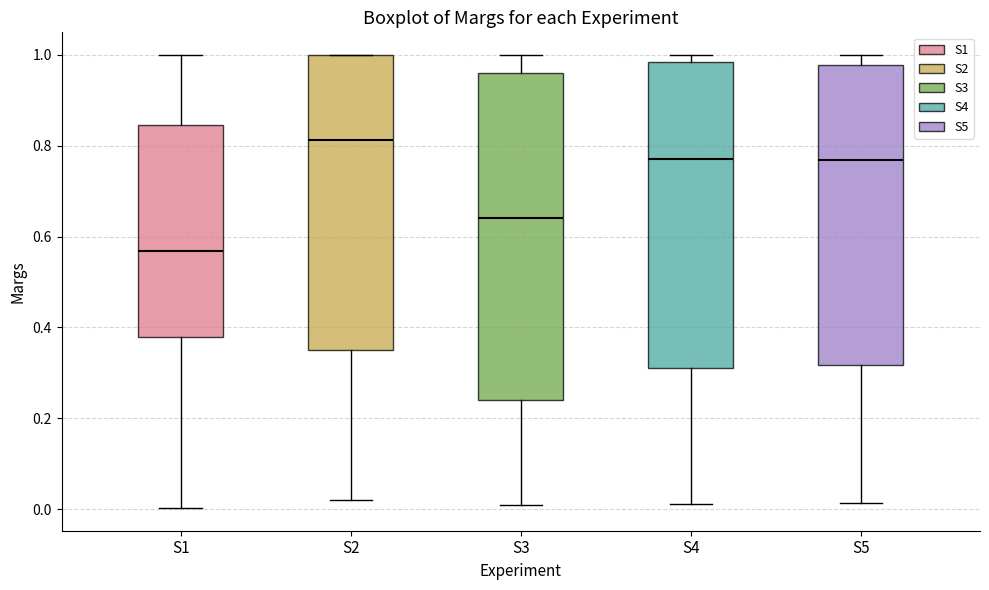

Which box is the tallest, from its lower edge to its upper edge?

S3